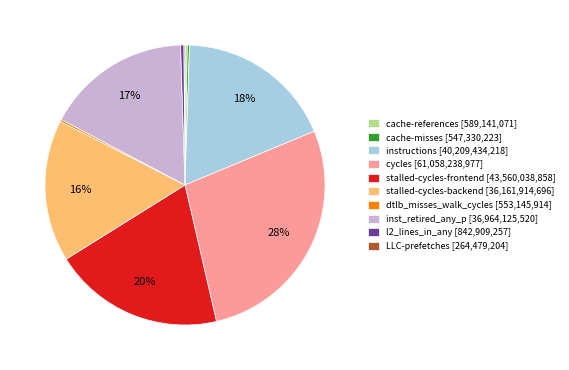

The stalled-cycles-frontend [43,560,038,858] slice represents 30% of the pie. True or false?

False